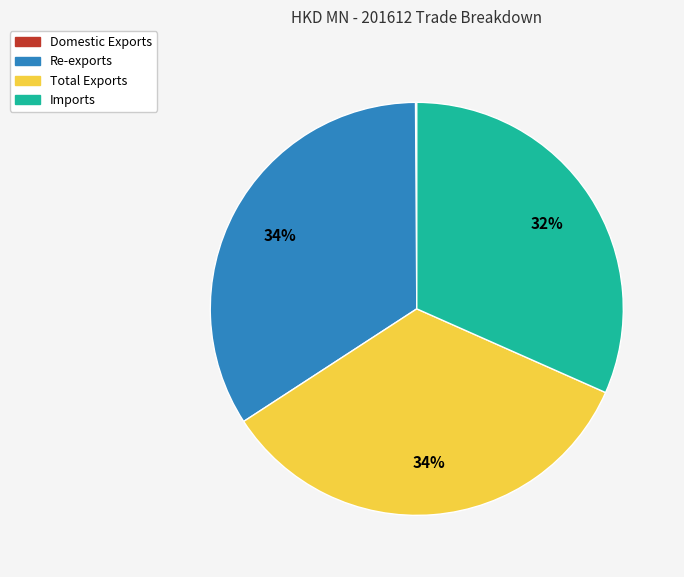

What percentage is the Imports slice, to the nearest percent?

32%